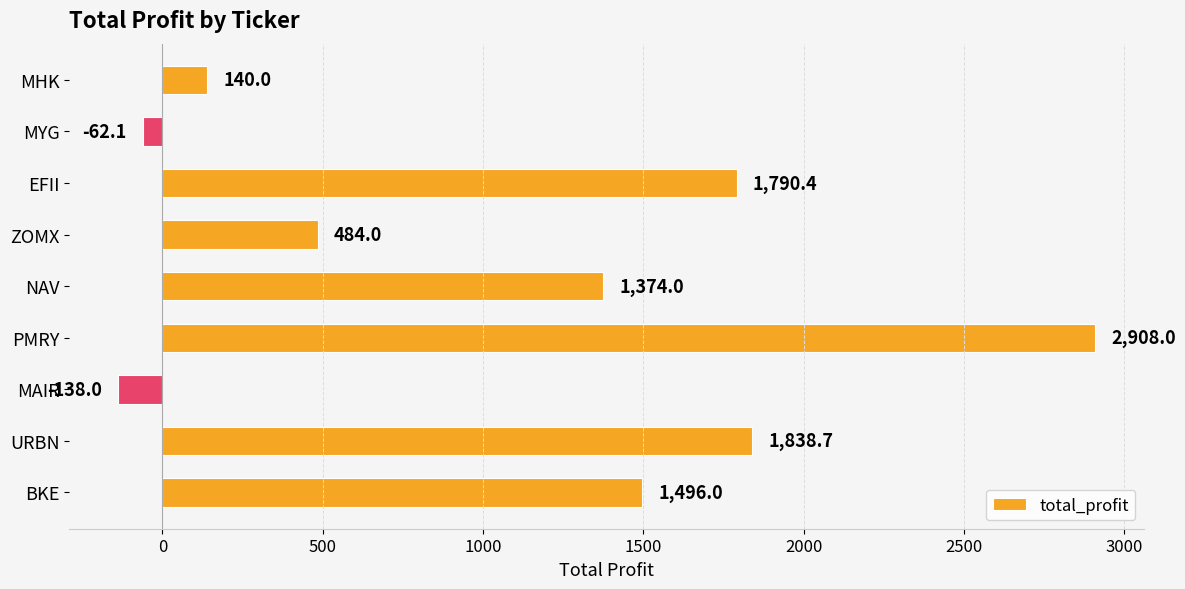

True or false: the data shows 1696.8 at PMRY.

False